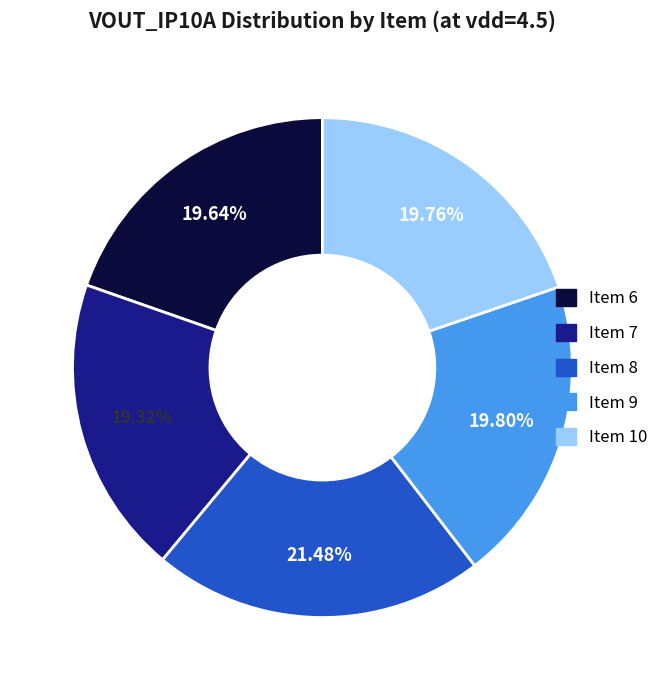

To the nearest percent, what is the difference between the Item 8 and Item 10 slice percentages?

2%